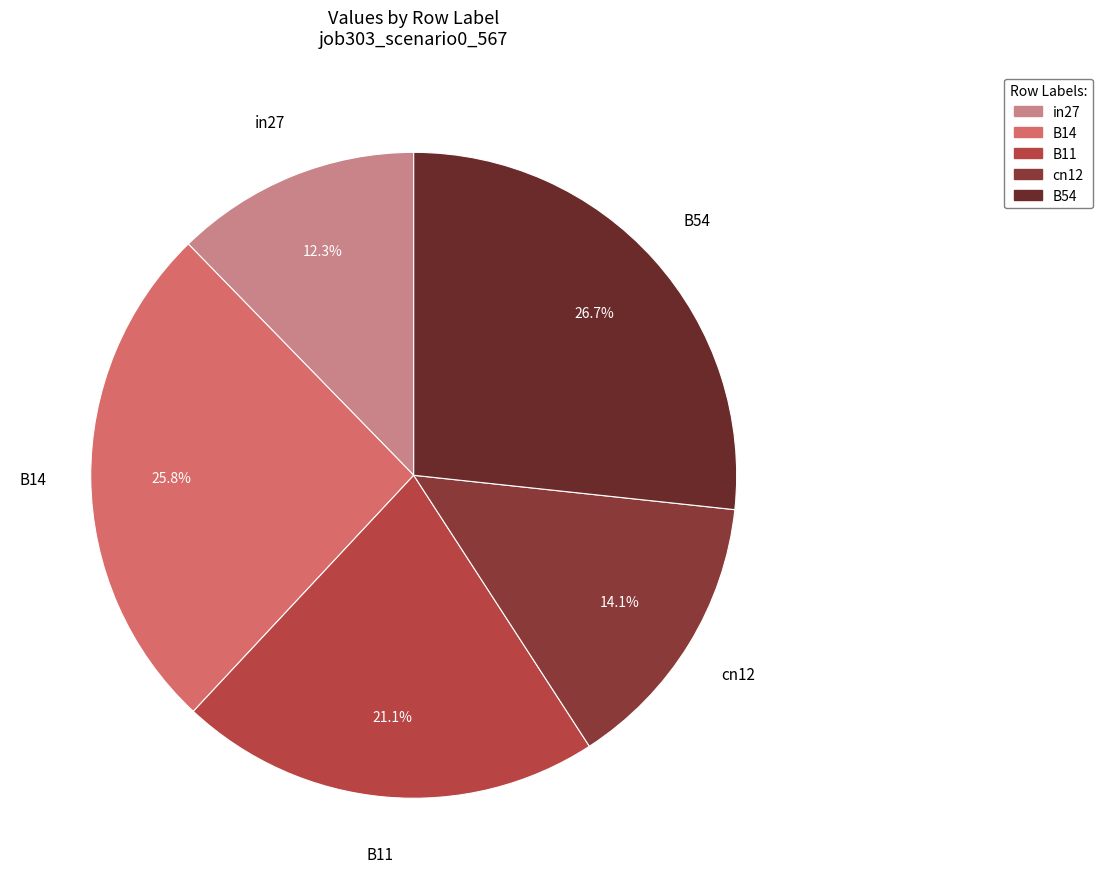

Rank the categories by value from highest to lowest.

B54, B14, B11, cn12, in27